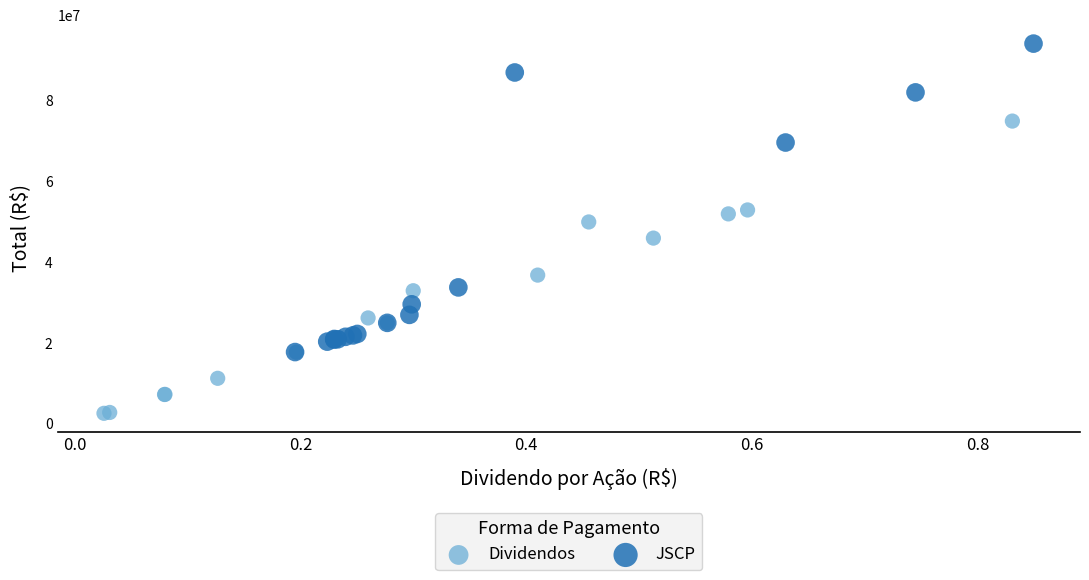

Which series contains the highest Y value?

JSCP